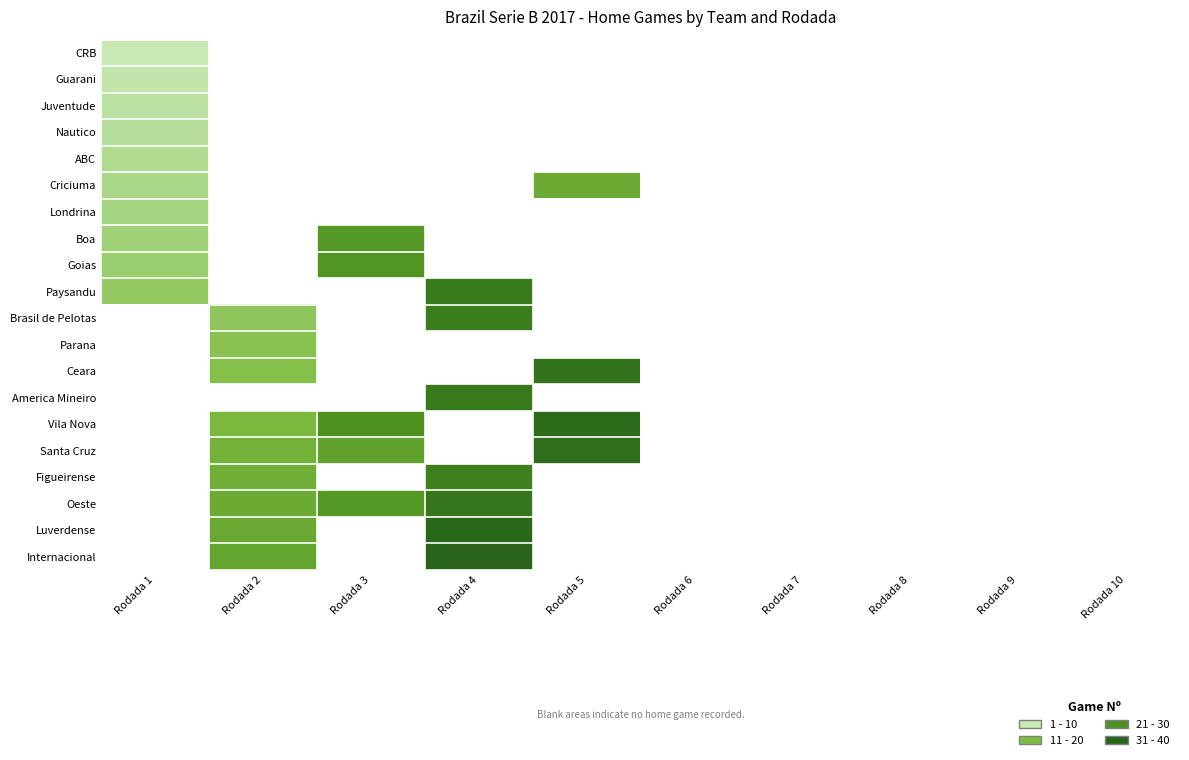

List the series in order of their overall mean, lowest first.

CRB, Guarani, Juventude, Nautico, ABC, Criciuma, Londrina, Boa, Goias, Paysandu, Brasil de Pelotas, Parana, Ceara, America Mineiro, Vila Nova, Santa Cruz, Figueirense, Oeste, Luverdense, Internacional